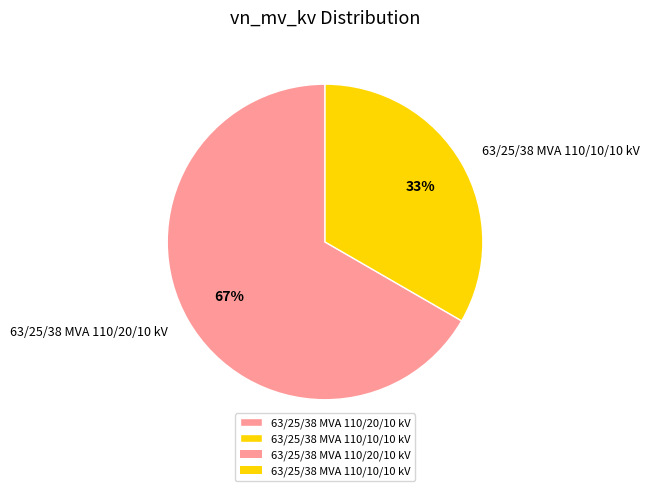

Count the number of slices in the pie.

2